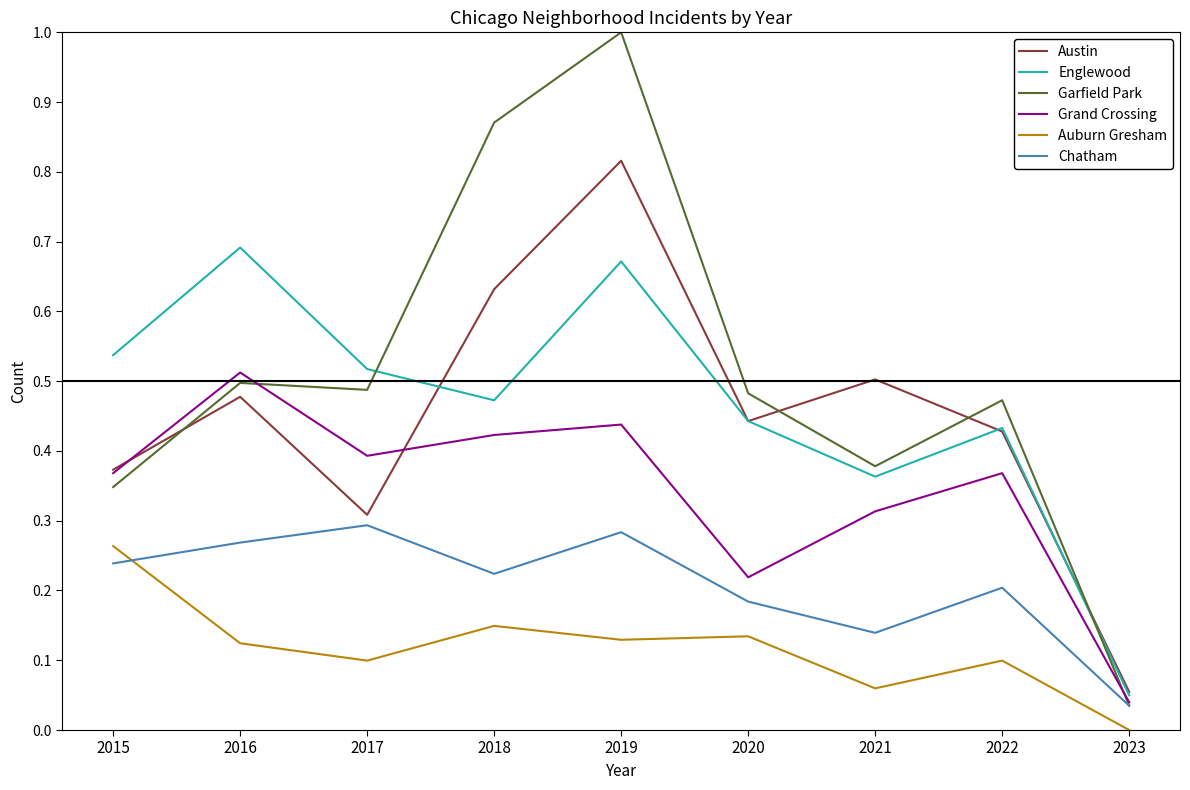

True or false: Englewood and Auburn Gresham cross at least once.

False